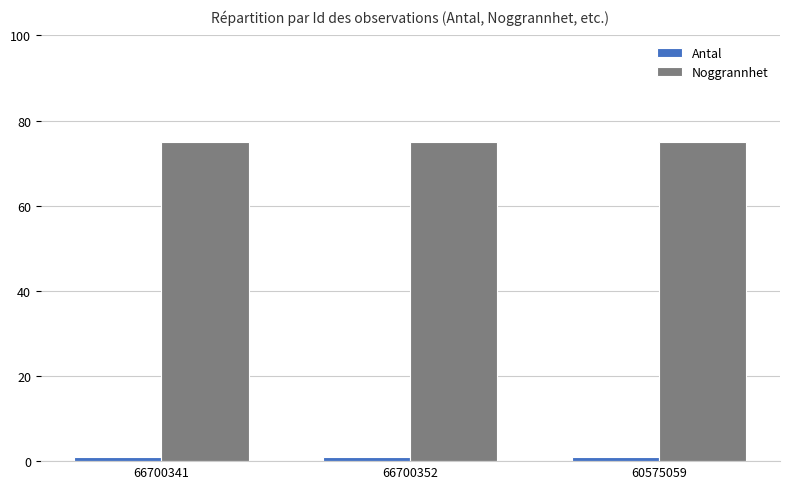

List the series in order of their peak value, lowest first.

Antal, Noggrannhet